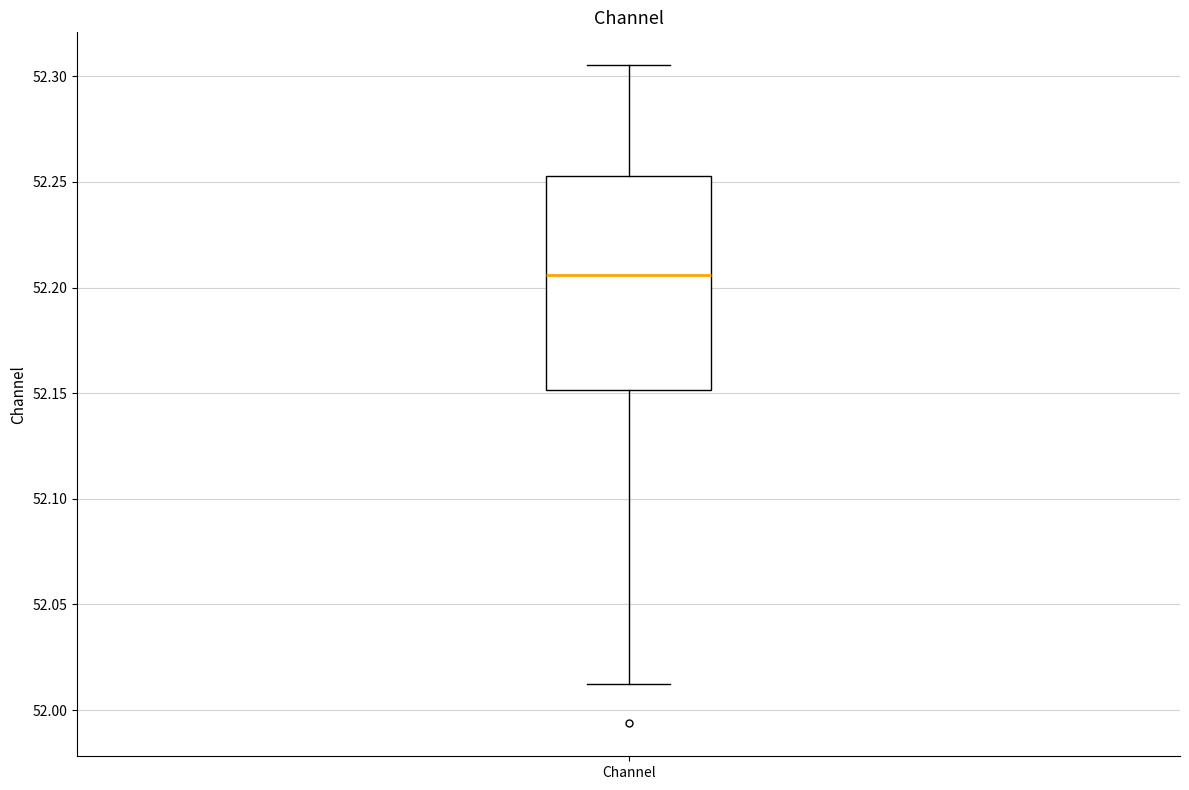

Where is the upper edge of the box for Channel on the y-axis? The values are not printed on the chart, so give them approximately, as read against the axis.

52.255